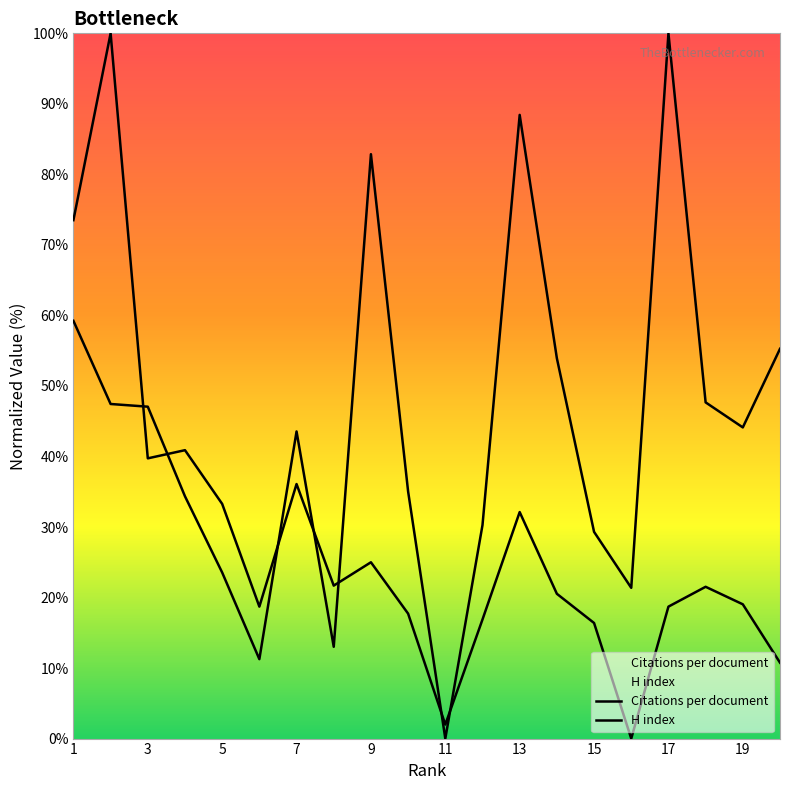

How many times do H index and Citations per document cross each other?

7